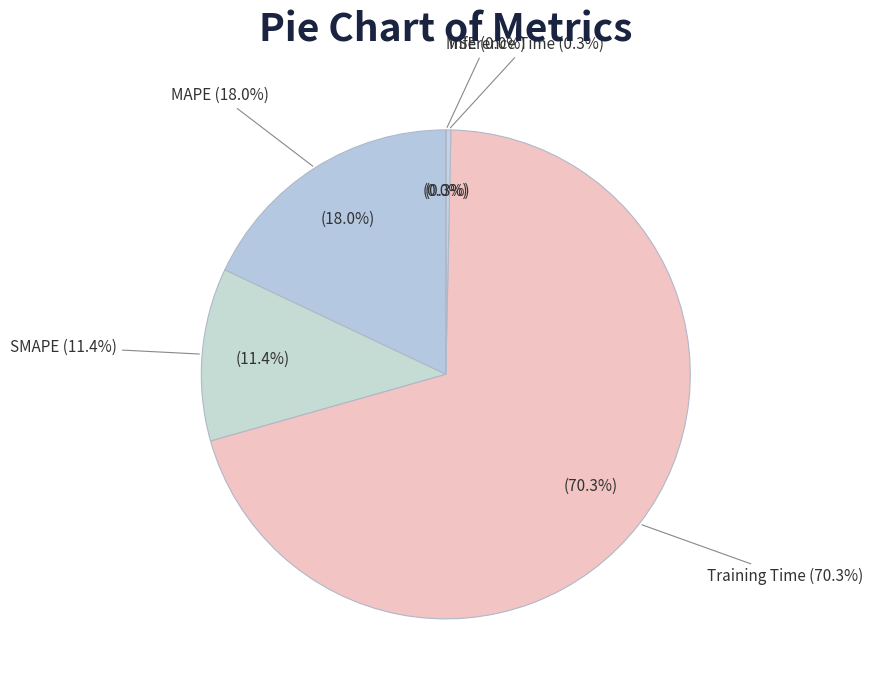

How many slices are in this pie chart?

5